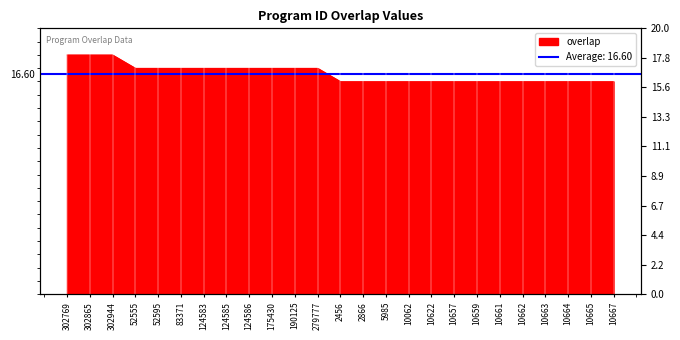

What position from the right is 124585?

18